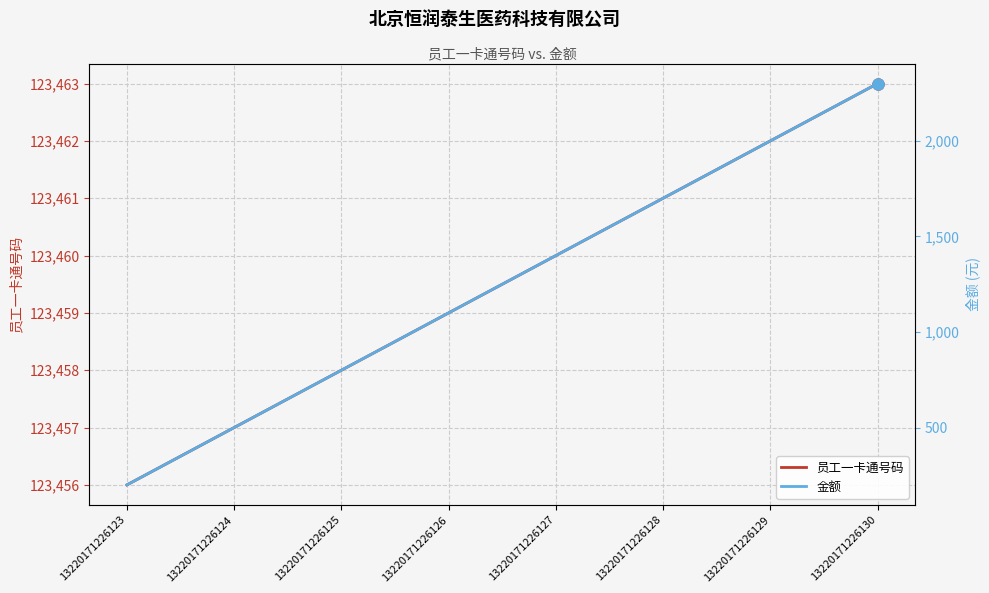

What is the sum of the 金额 values at 13220171226126 and 13220171226130?

3400